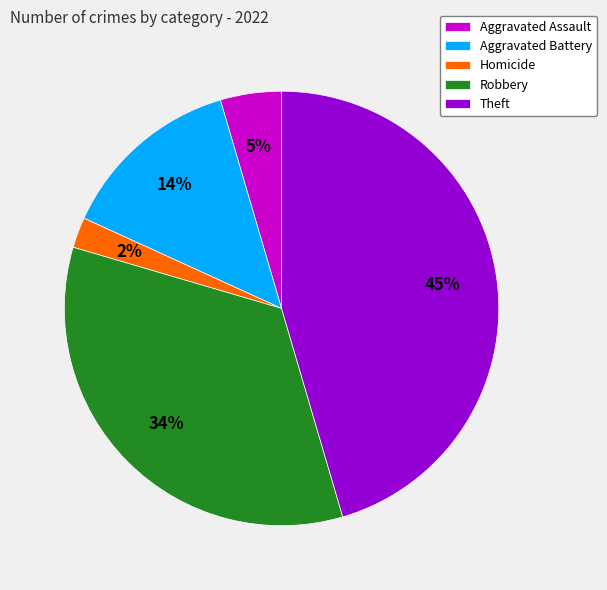

Is Aggravated Battery the majority of the pie?

No